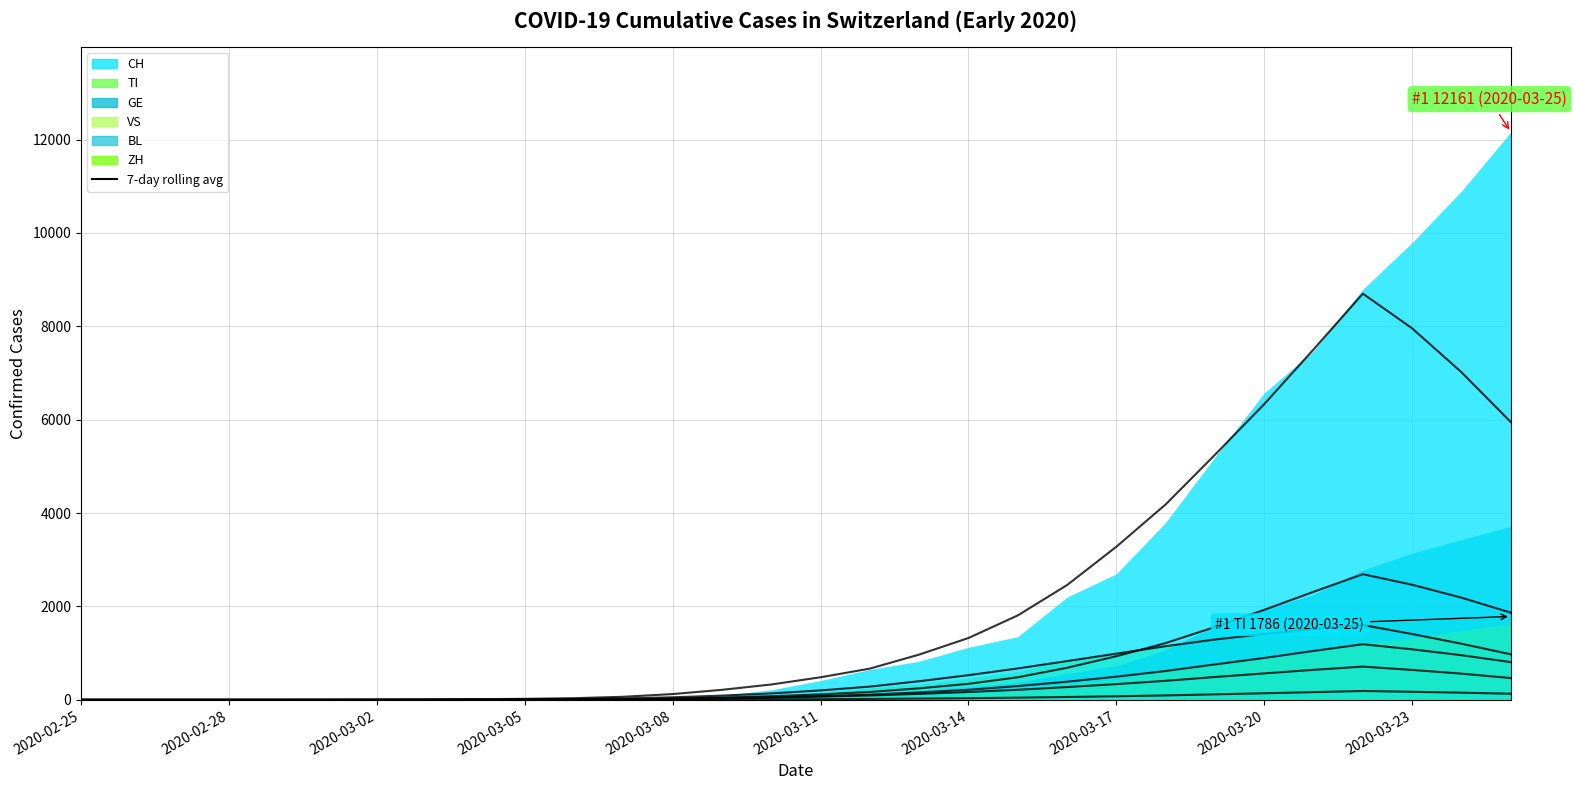

What is the difference between the second highest and minimum values in the CH series?

10897